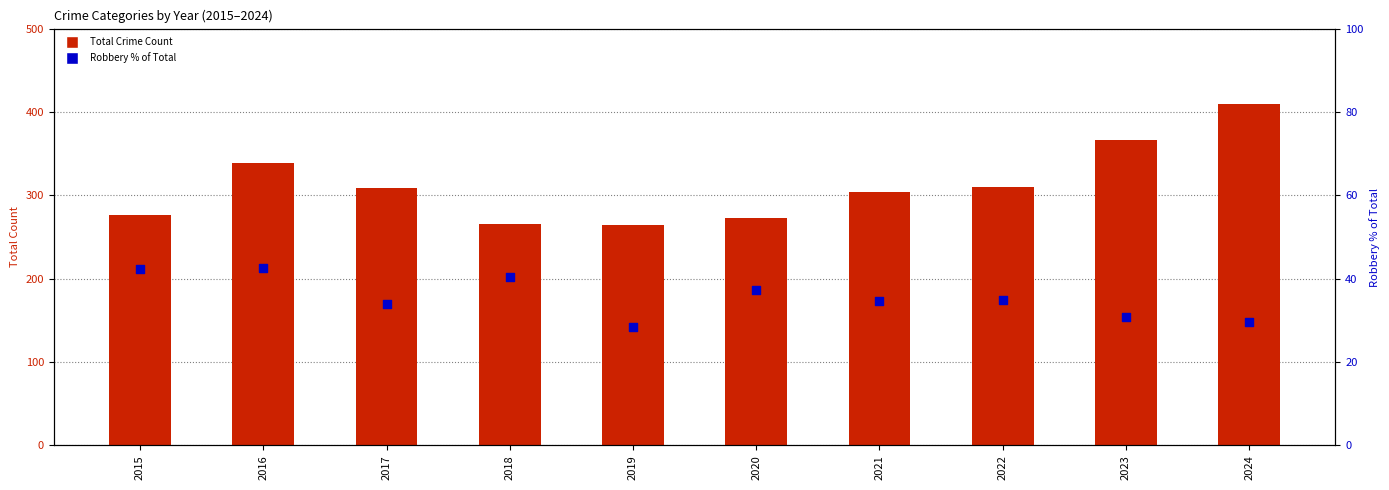

At which category is the sum across all series the highest?

2024